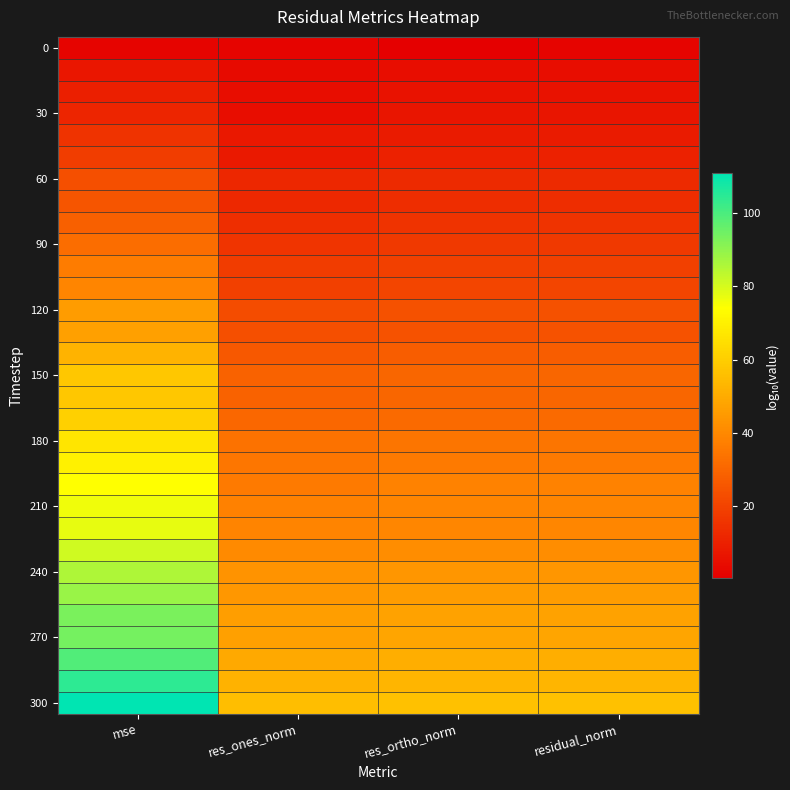

Which has a higher value, res_ones_norm or residual_norm?

residual_norm